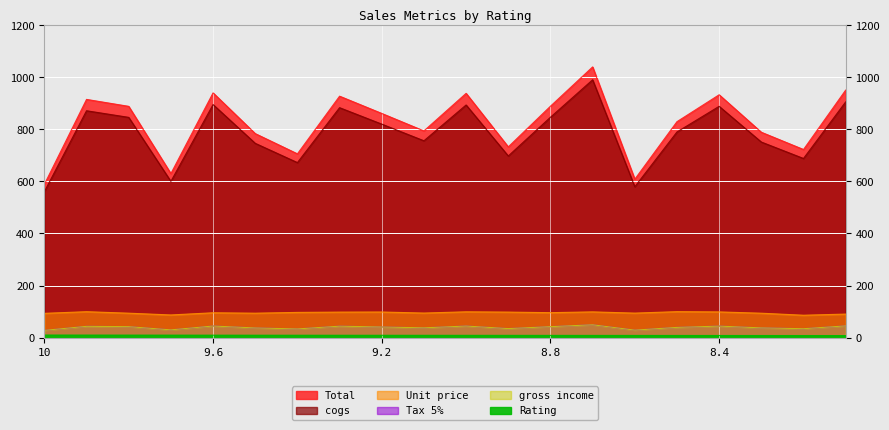

How many distinct data groups are displayed?

6